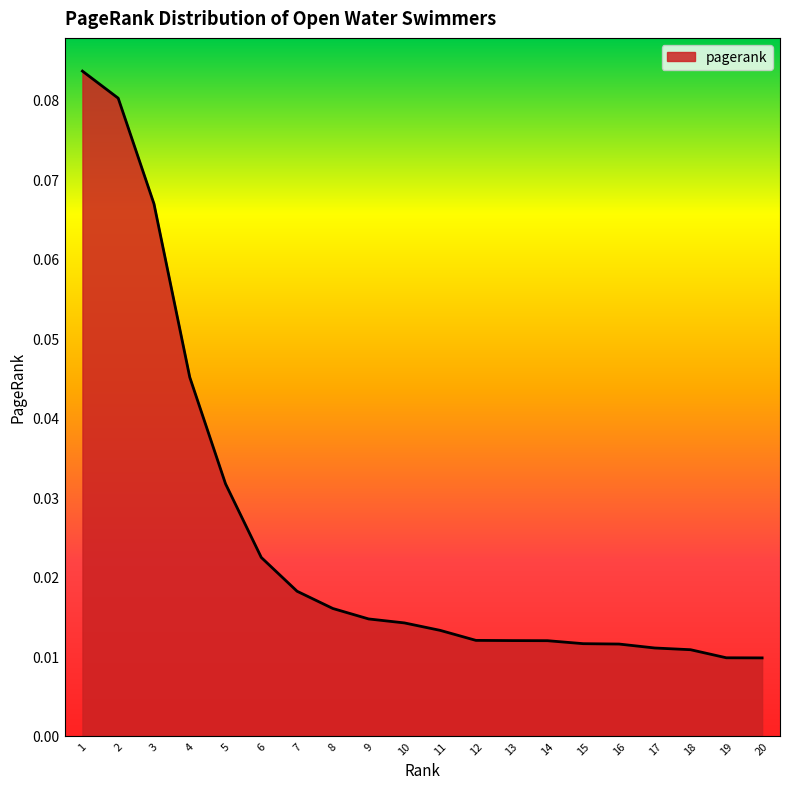

Between 5 and 1, which is larger?

1